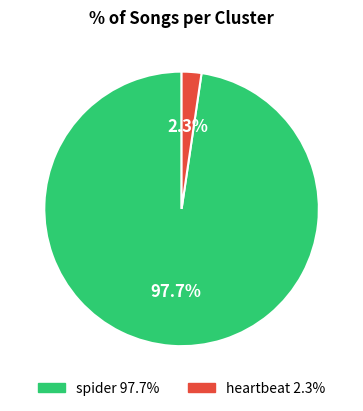

Do heartbeat and spider together represent more than half of the pie?

Yes